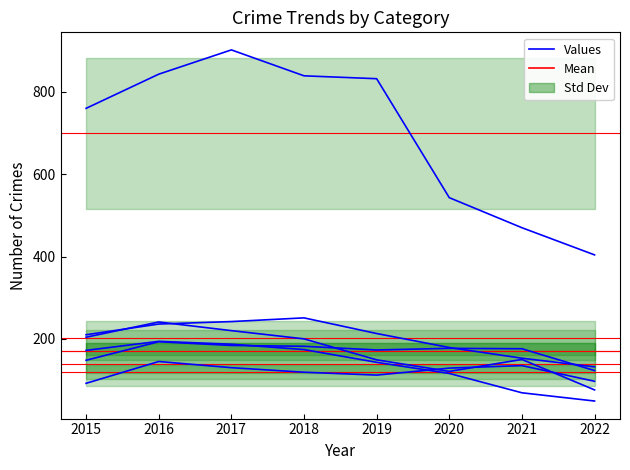

What is the value of the 1st point from the left?

92